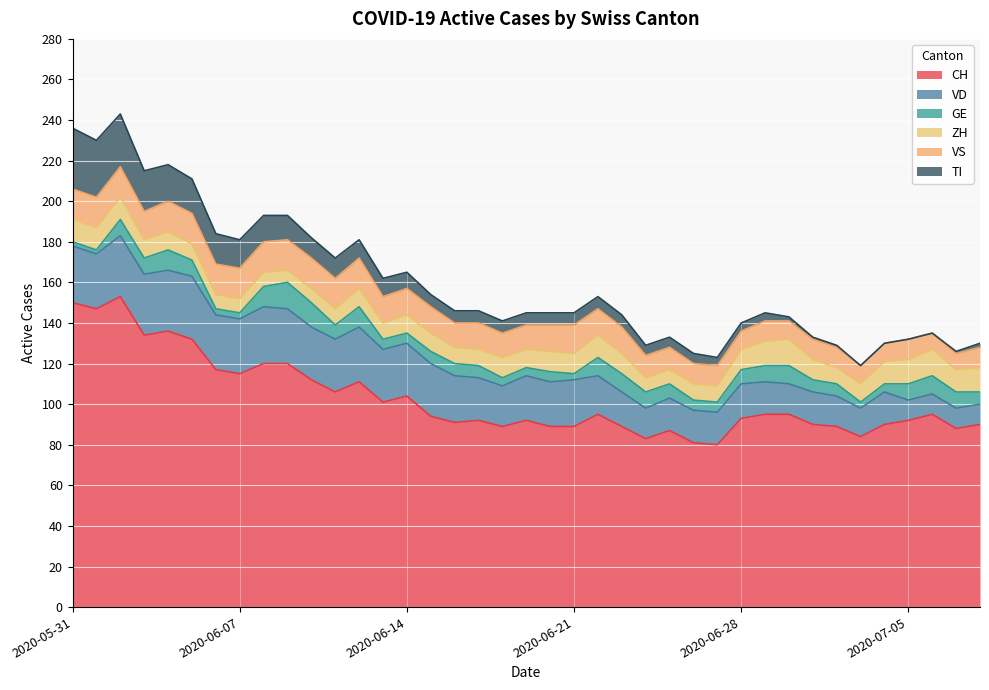

True or false: GE has more than 1 points higher than both neighbors.

True